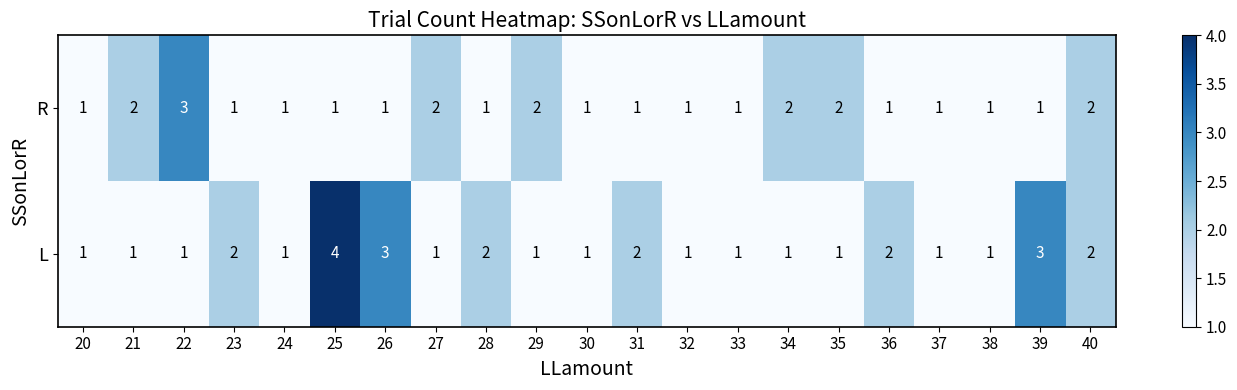

What is the sum of all L values?

33